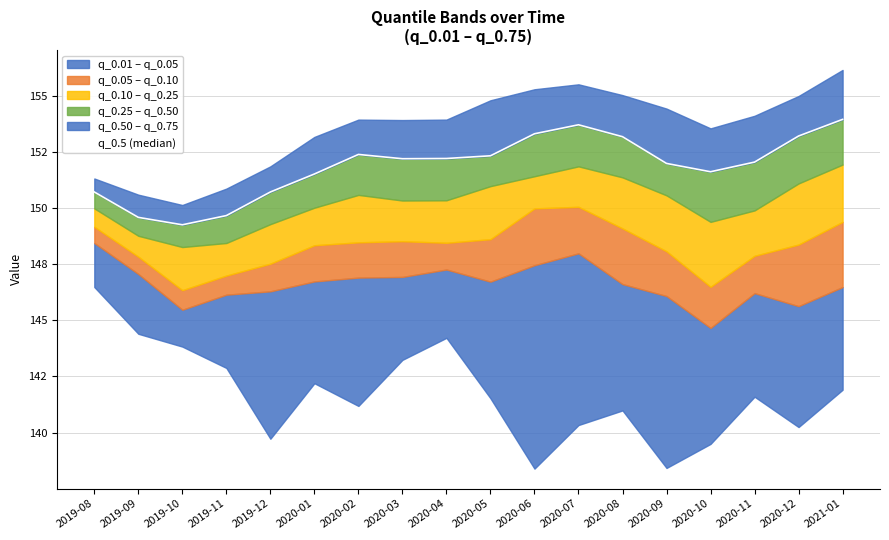

Does the chart display data point markers on the line(s)?

No